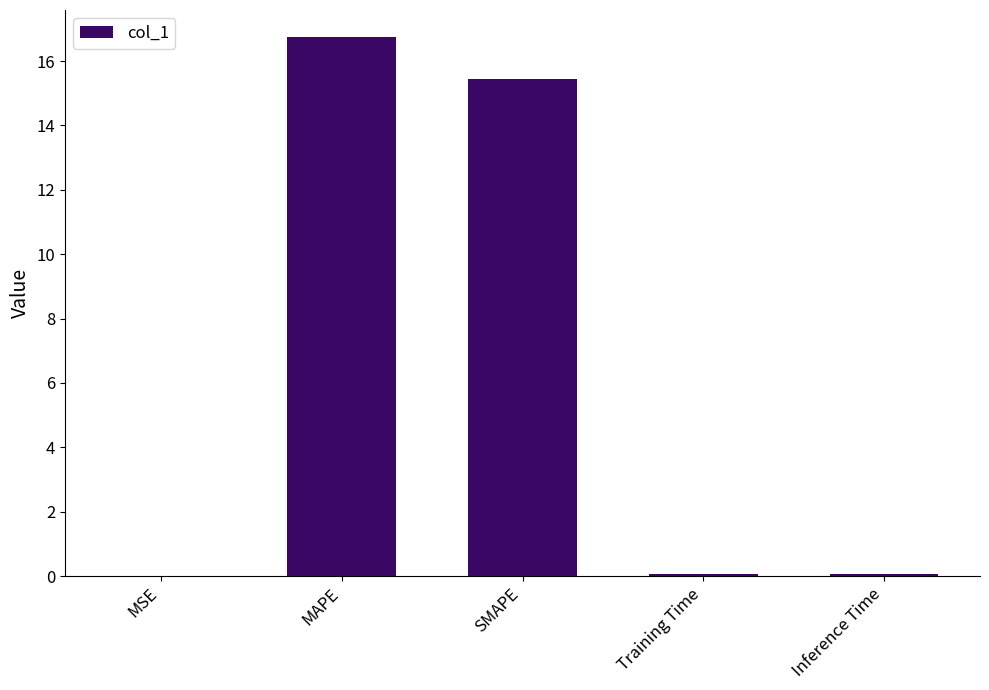

Which label corresponds to the largest value in the chart?

MAPE